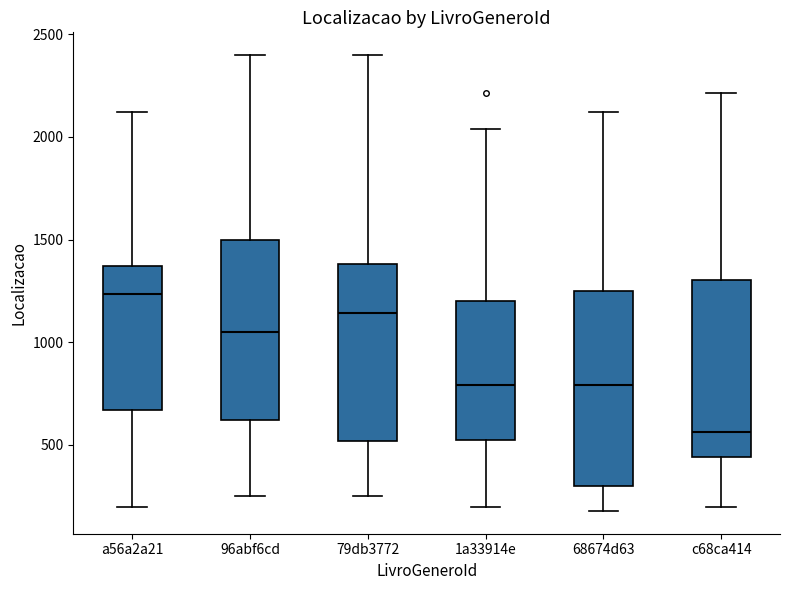

Reading left to right, transcribe this box plot: for each box, give where its median line is, the range the box spans, and where its two whiskers end, as read against the y-axis. The values are not printed on the chart, so give them approximately, as read against the axis.

a56a2a21: median 1250, box 650 to 1350, whiskers 200 to 2100
96abf6cd: median 1050, box 600 to 1500, whiskers 250 to 2400
79db3772: median 1150, box 500 to 1400, whiskers 250 to 2400
1a33914e: median 800, box 550 to 1200, whiskers 200 to 2050
68674d63: median 800, box 300 to 1250, whiskers 200 to 2100
c68ca414: median 550, box 450 to 1300, whiskers 200 to 2200